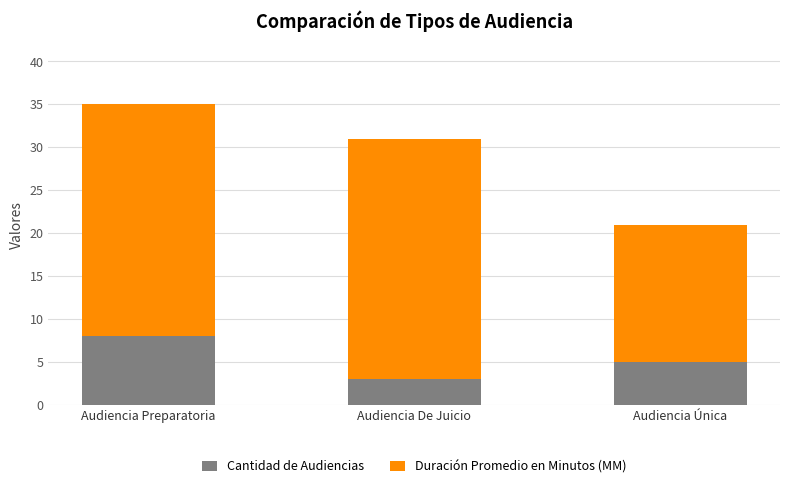

Reading right to left, what are the values for Cantidad de Audiencias?

Audiencia Única=5	Audiencia De Juicio=3	Audiencia Preparatoria=8